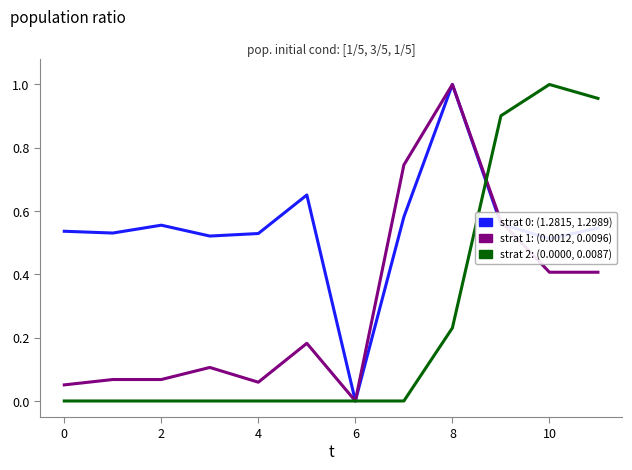

True or false: strat 2 has a value of 0.6 at 8.

False